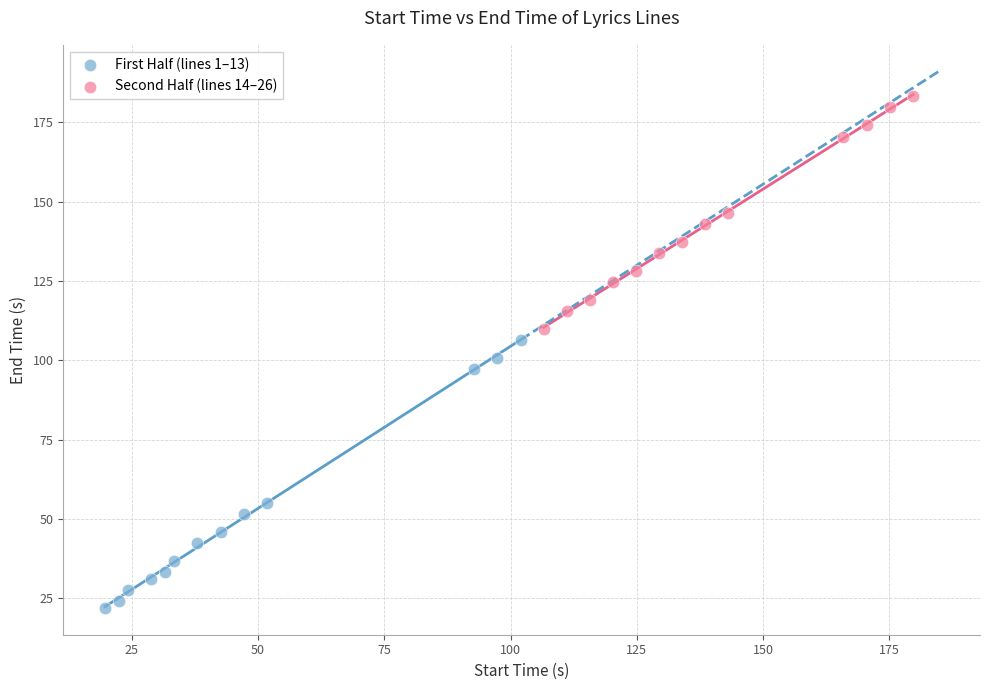

Which series has the widest spread of Y values?

First Half (lines 1–13)